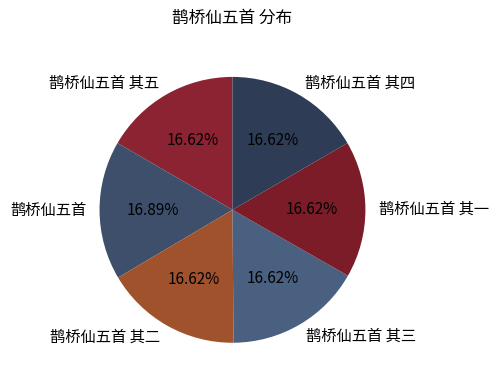

True or false: 鹊桥仙五首 其四 accounts for 27% of the total.

False